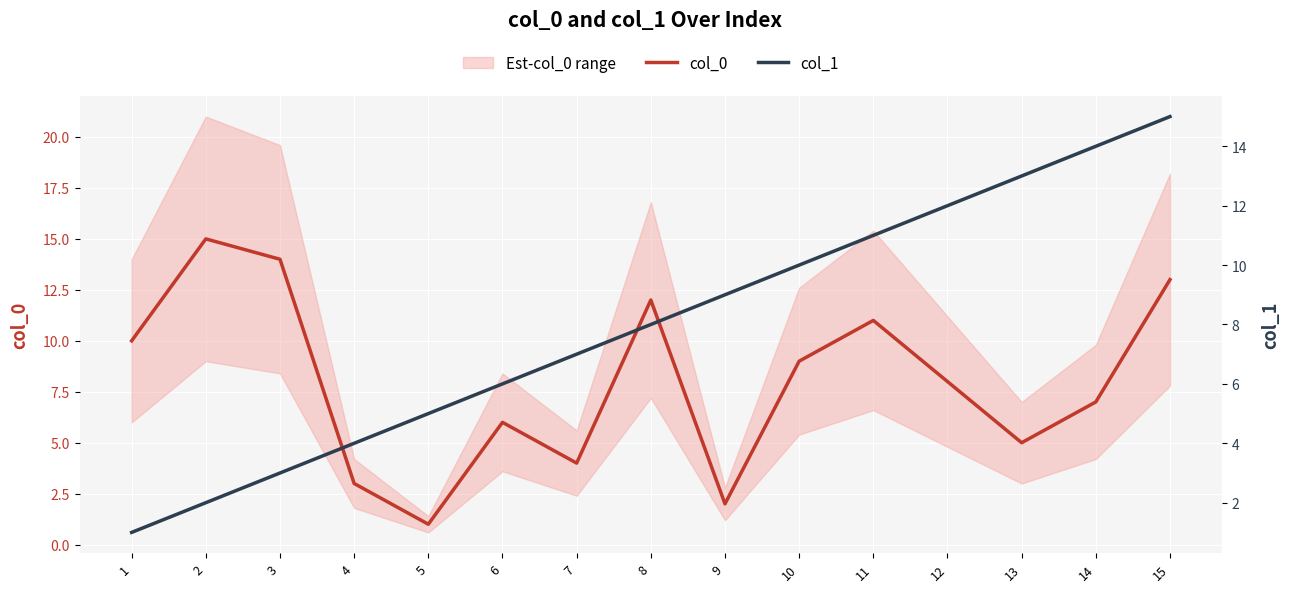

At which category is the sum across all series the highest?

15